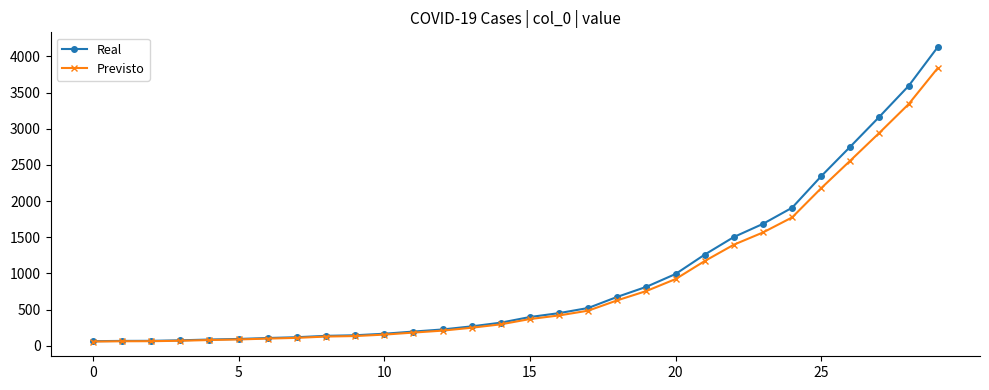

Rank the series by their maximum value, from lowest to highest.

Previsto, Real